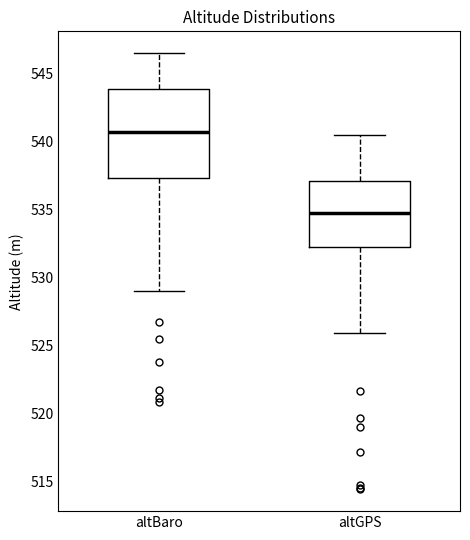

Where does the lower whisker of the box for altBaro end on the y-axis? The values are not printed on the chart, so give them approximately, as read against the axis.

529.0